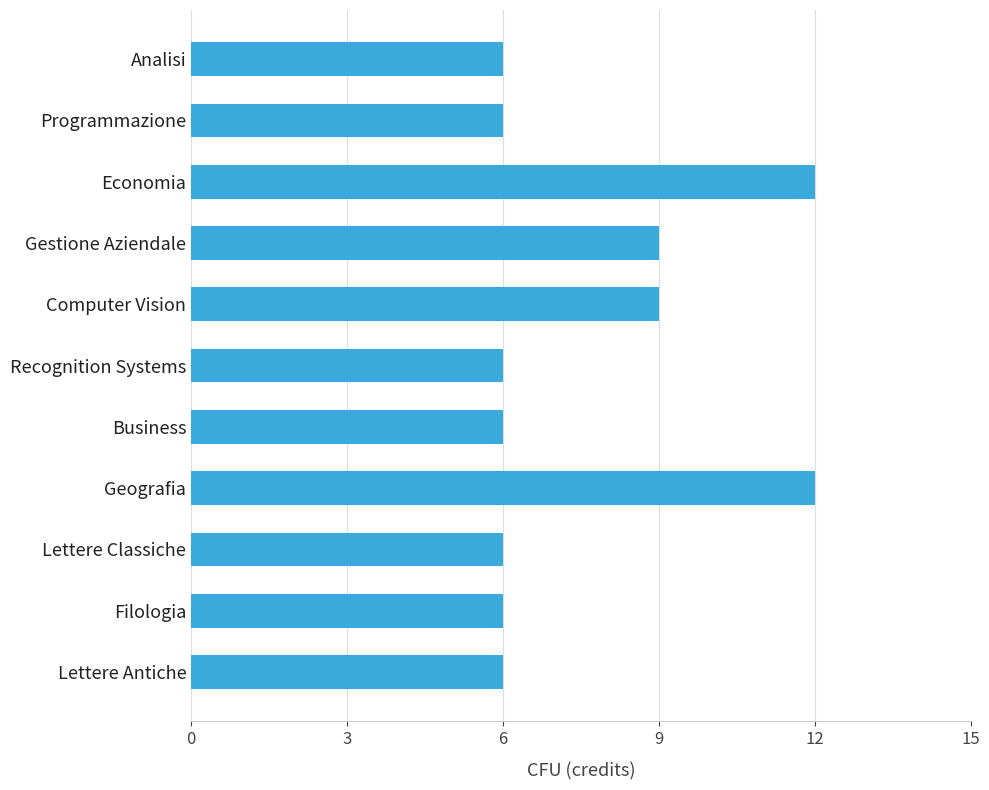

Reading bottom to top, transcribe all the data shown in this chart.

6	6	6	12	6	6	9	9	12	6	6